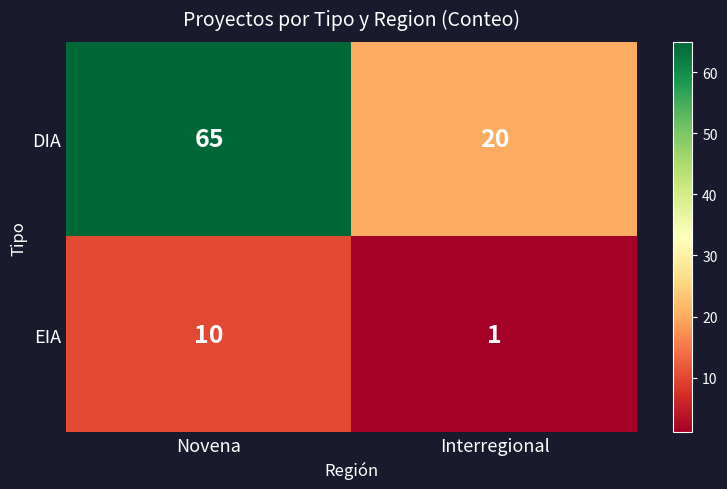

What is the sum of the DIA values at Novena and Interregional?

85